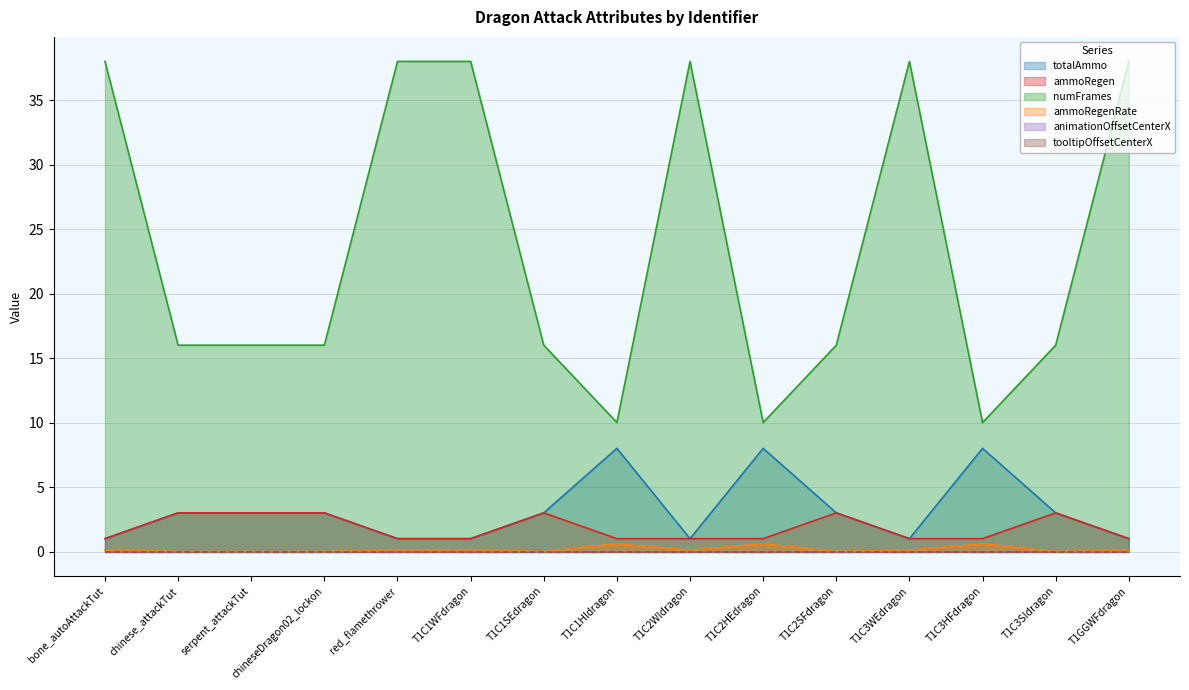

True or false: numFrames and totalAmmo intersect in this chart.

False